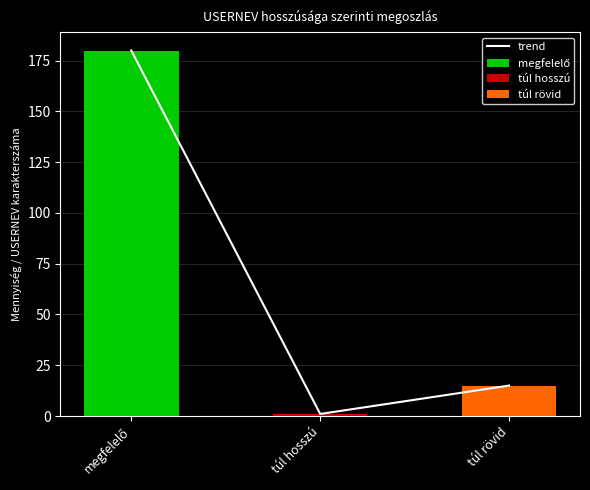

The value at megfelelő is 305. True or false?

False